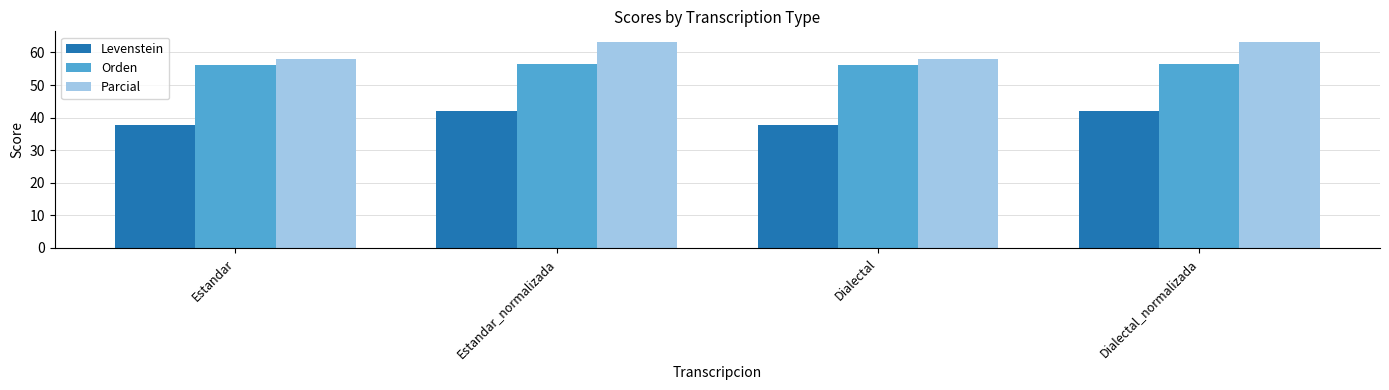

The Parcial series shows 63.3 at Dialectal_normalizada. True or false?

True